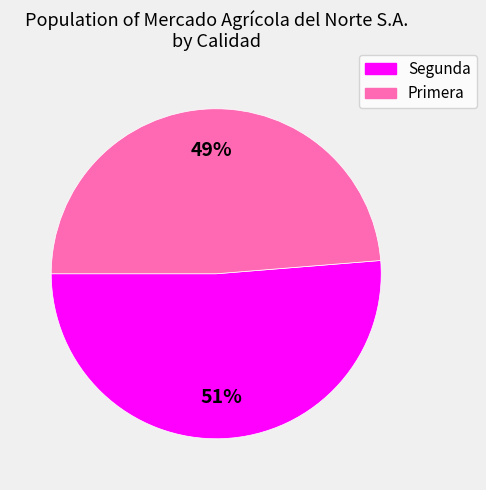

Combined, do Primera and Segunda account for over 50%?

Yes